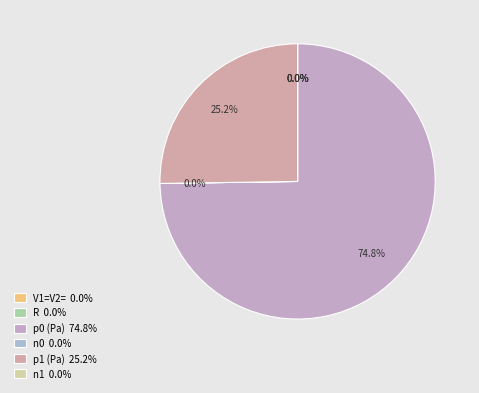

Which category has the smallest portion of the pie?

V1=V2=